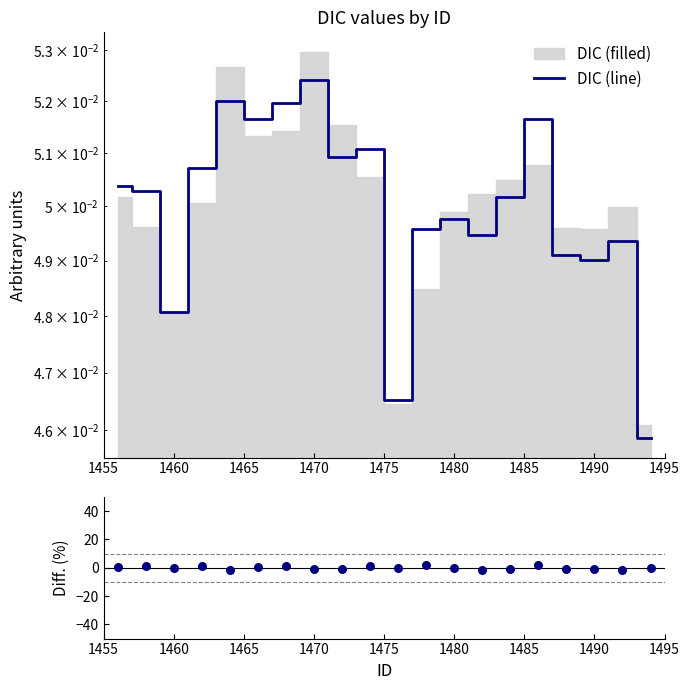

Which series has the largest total across all categories?

DIC (line)